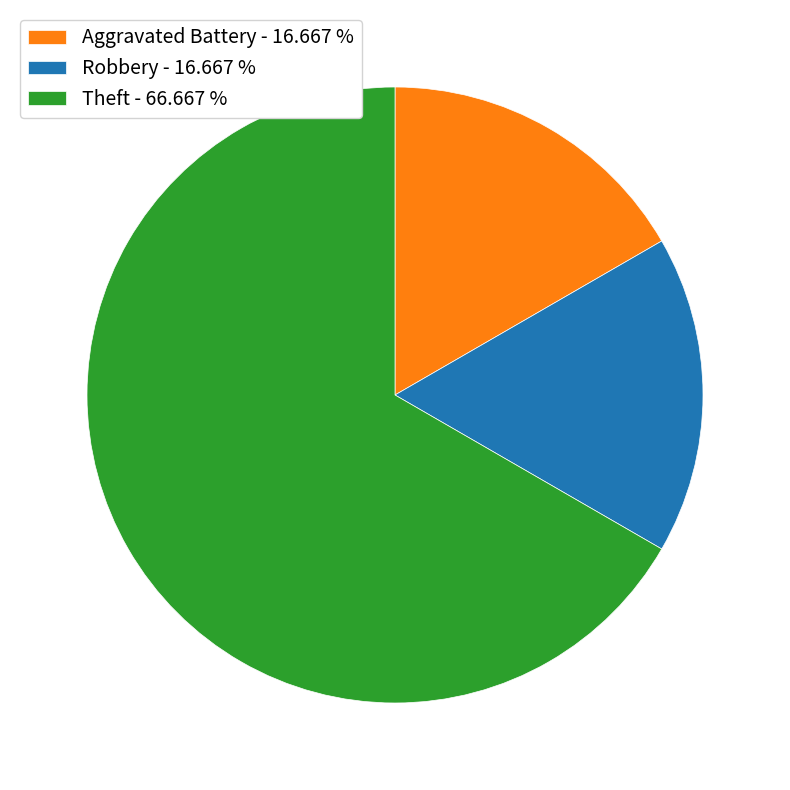

What is the majority slice?

Theft - 66.667 %